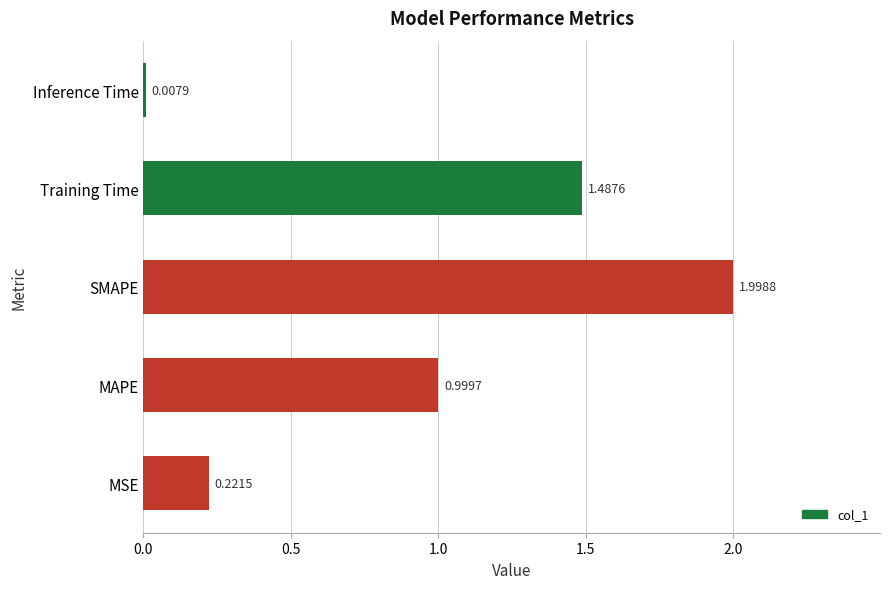

How many bars are there in total?

5